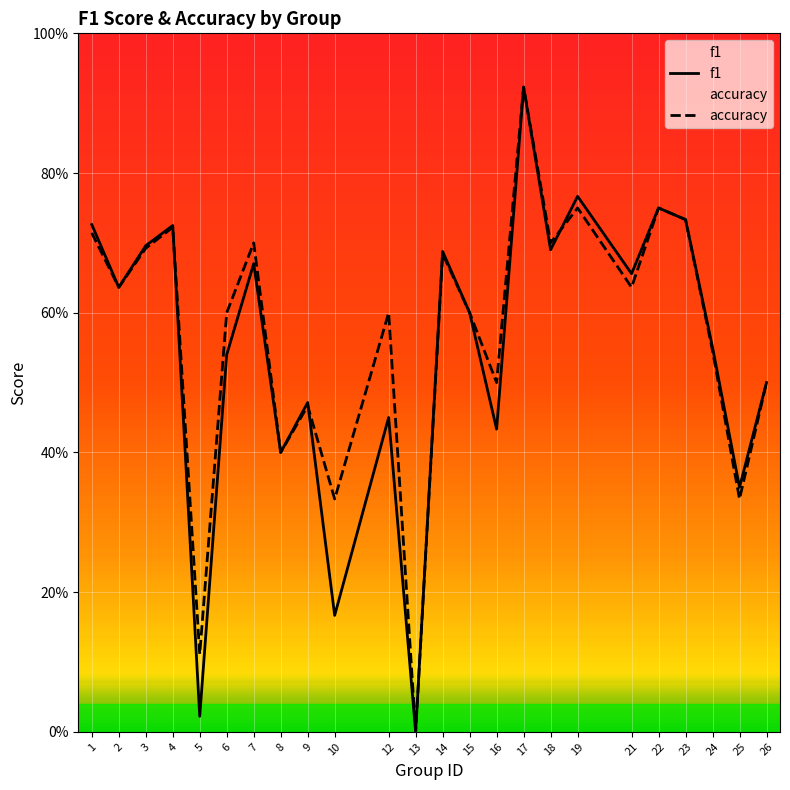

What is the difference between the second highest and minimum values in the f1 series?

0.8